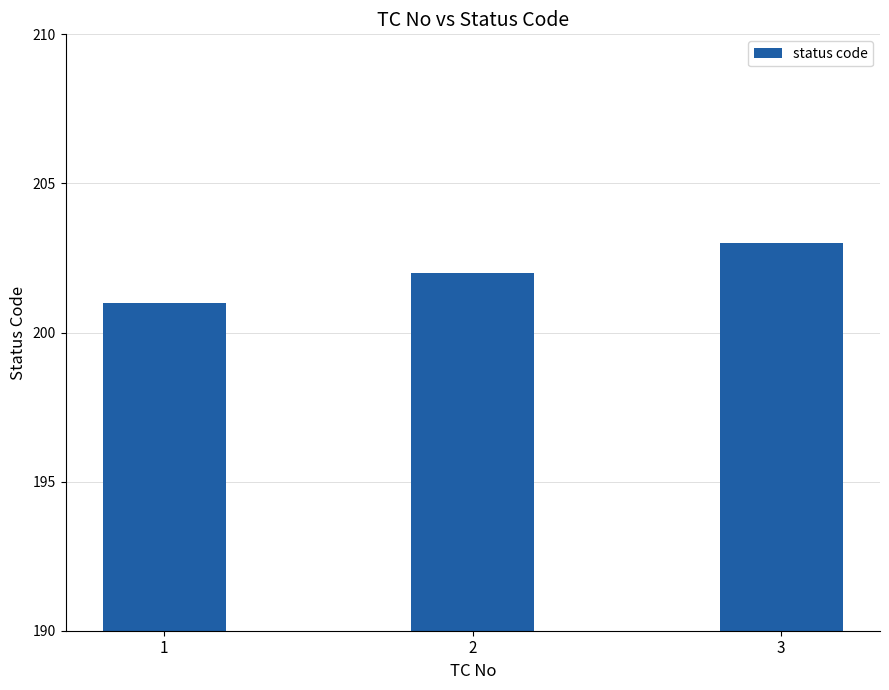

Where is the data nearest to the value 202?

2